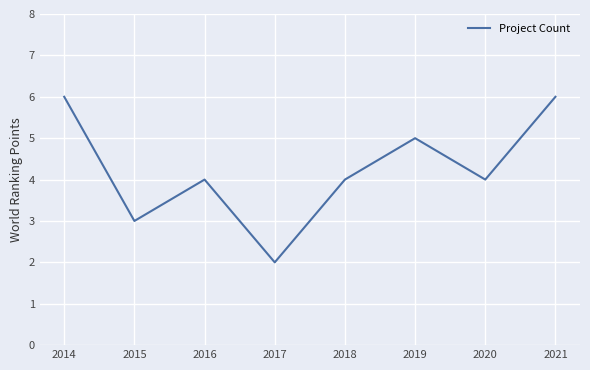

What is the average value?

4